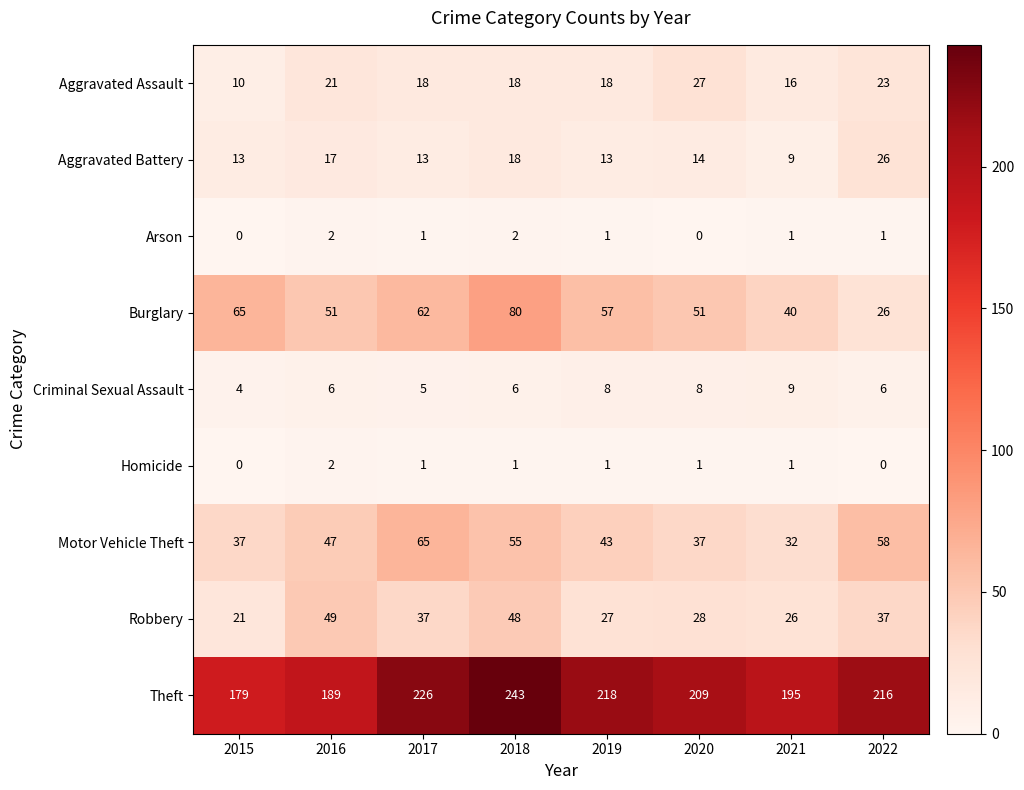

Which series has the largest total across all categories?

Theft